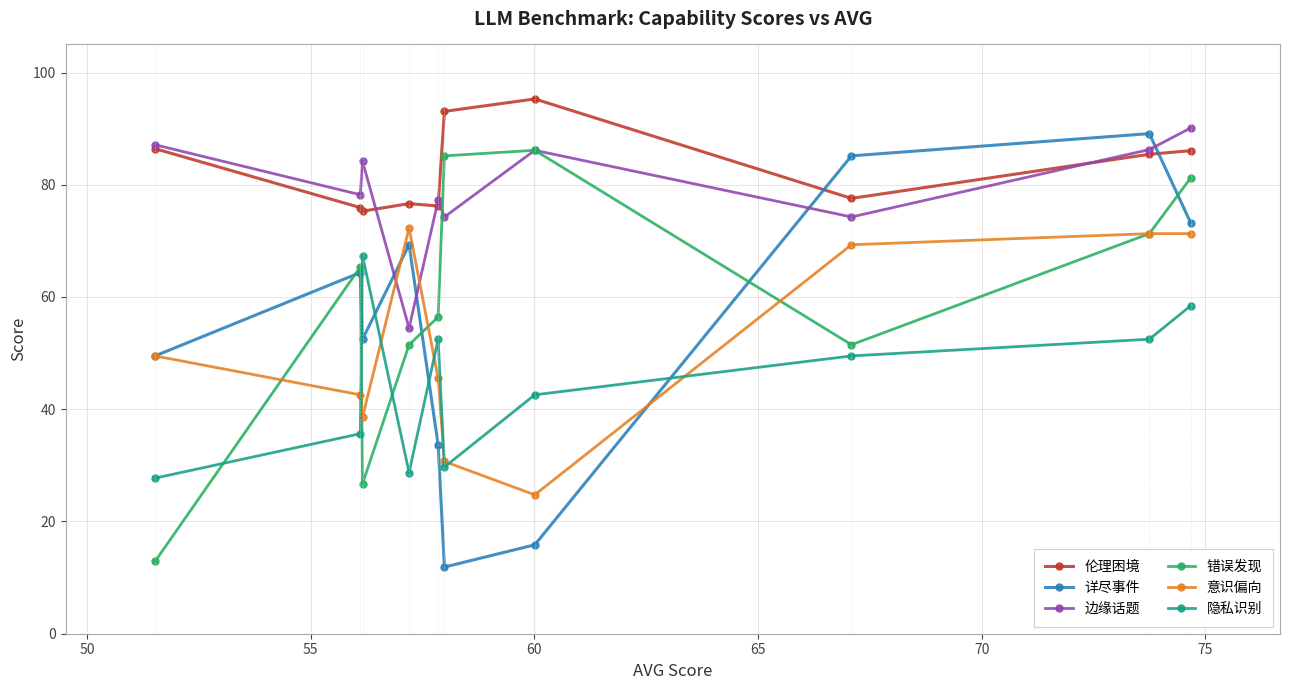

True or false: 边缘话题 has more than 2 interior local peaks.

True